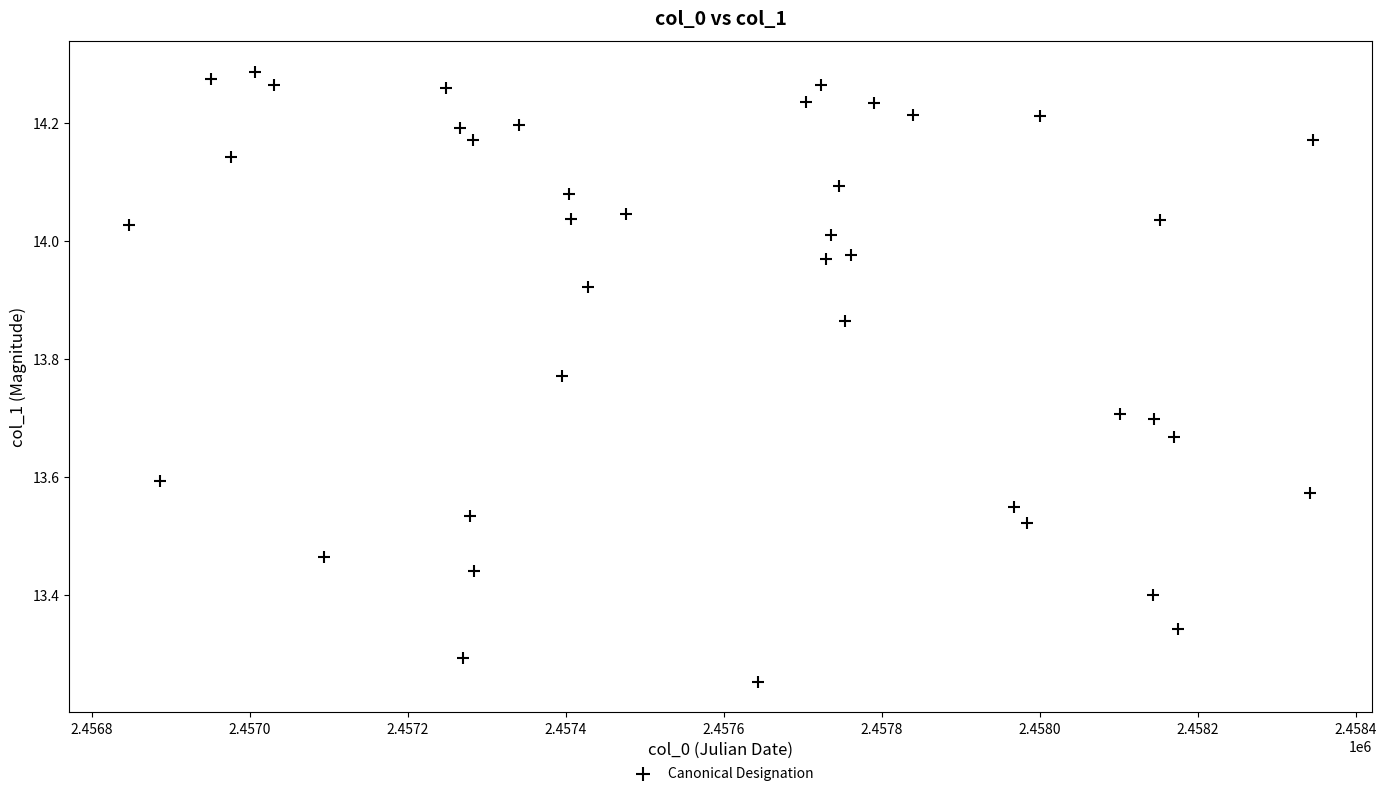

What is the range of Y values (max minus min)?

1.0